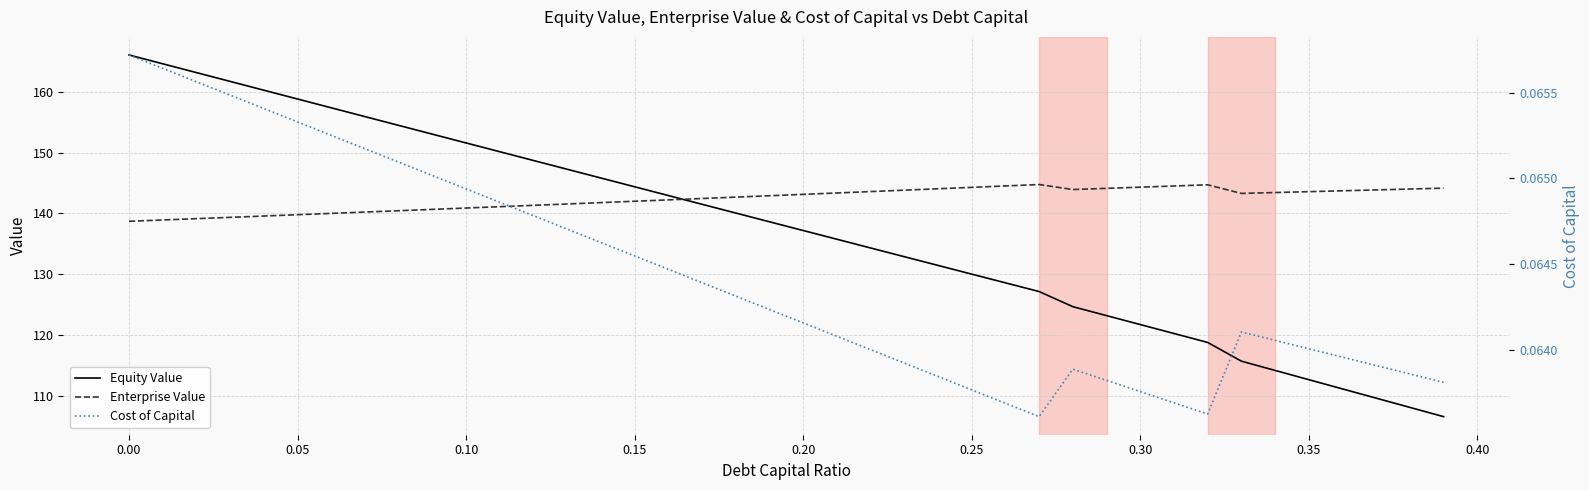

What is the average value of the Enterprise Value series?

142.4